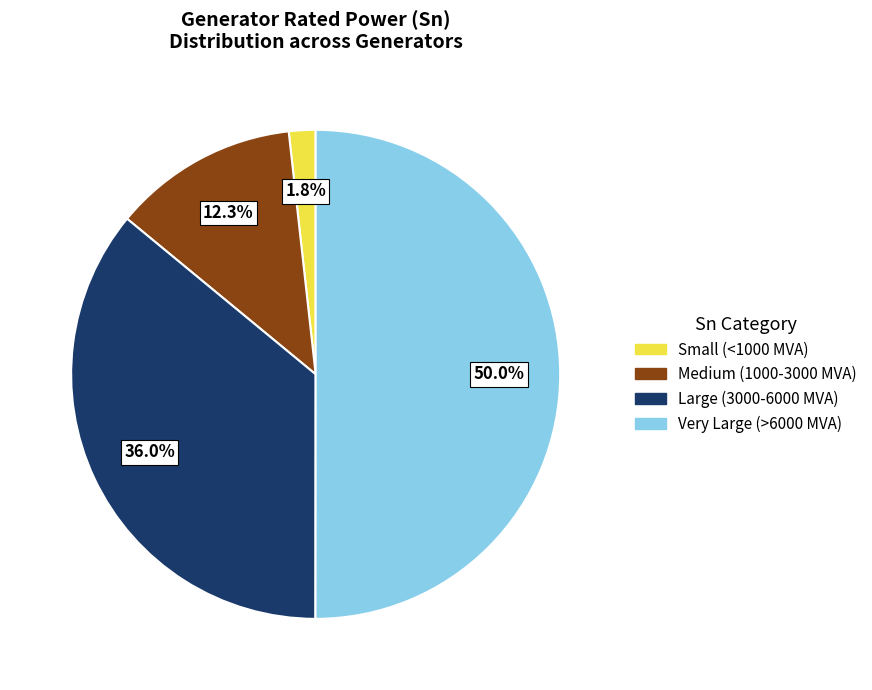

To the nearest percent, what is the average slice percentage?

25%